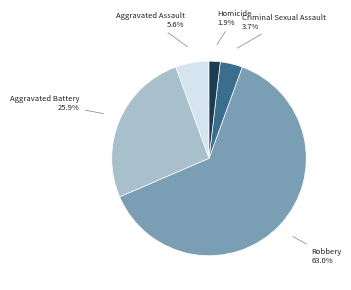

Is there any slice that represents more than half of the pie?

Yes